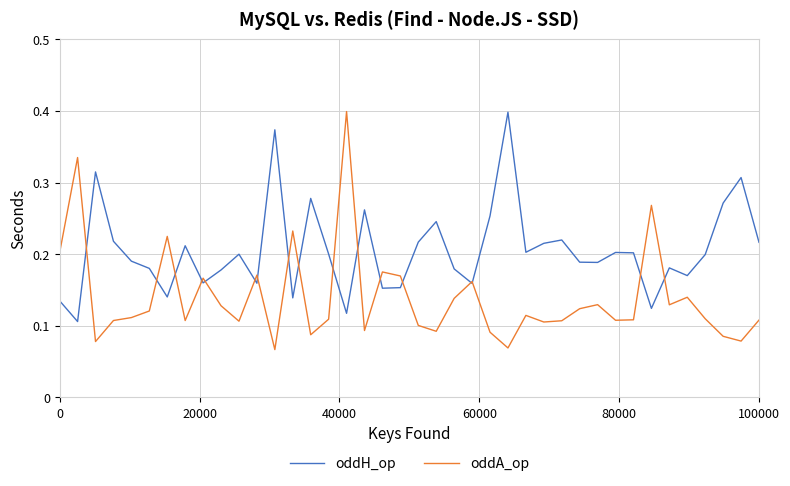

At how many categories does at least one series exceed 0?

40